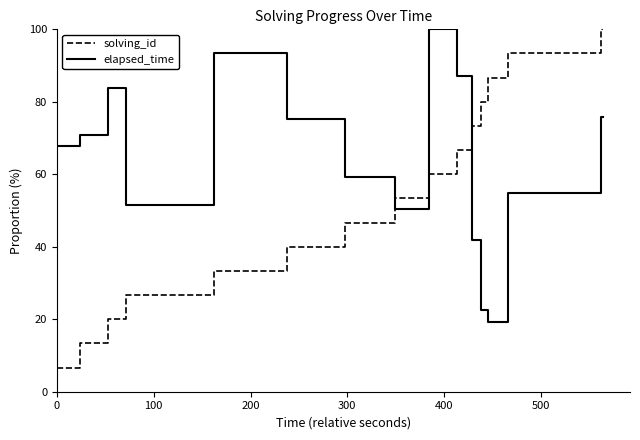

Is this an area chart (filled region under the line)?

No